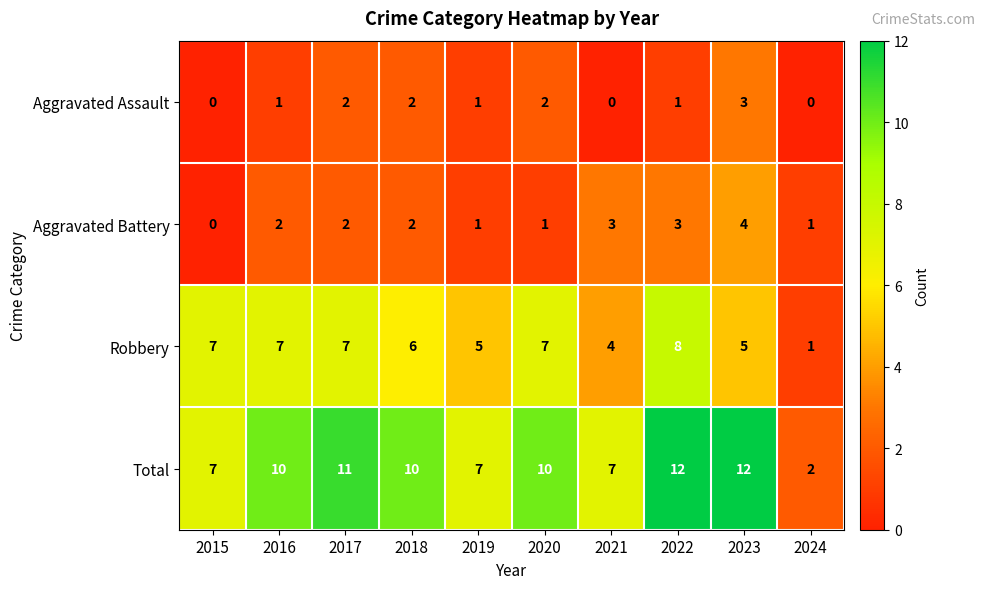

At how many categories does at least one series exceed 9?

6